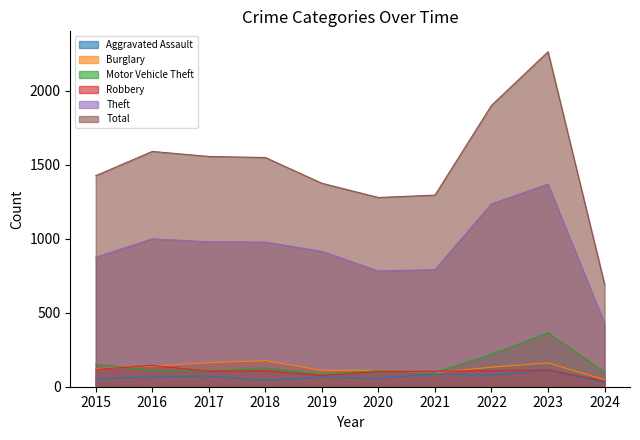

Where does the Robbery series first go above 107?

2015